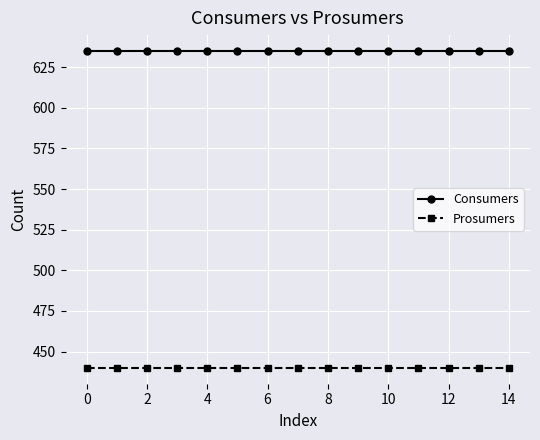

Which series has the largest total across all categories?

Consumers